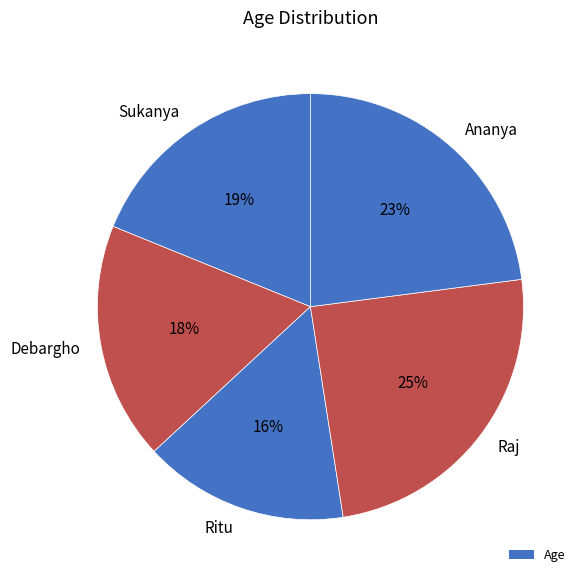

Which category has the biggest portion of the pie?

Raj